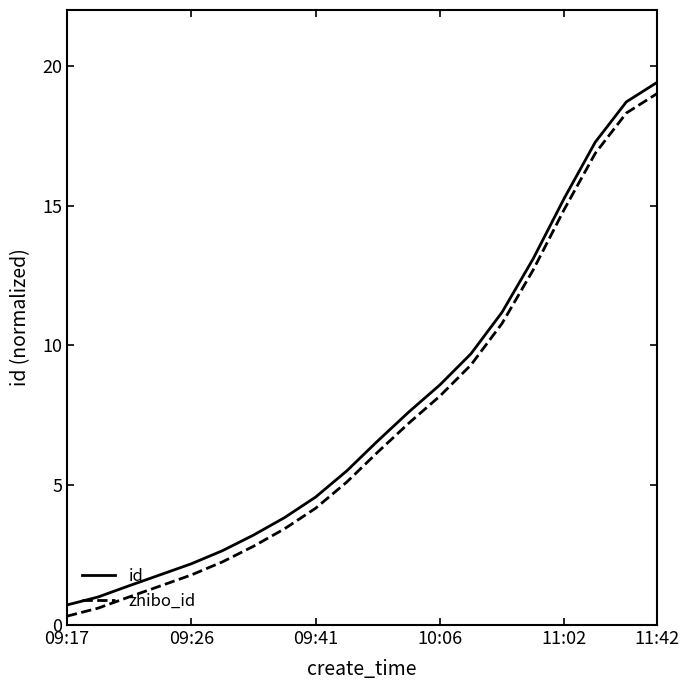

True or false: id and zhibo_id intersect in this chart.

False